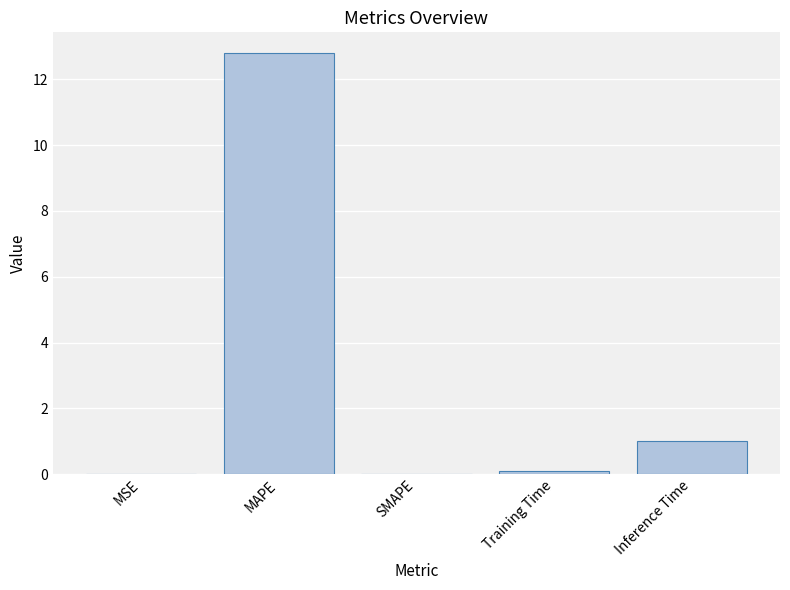

Where is the data nearest to the value 6?

Inference Time